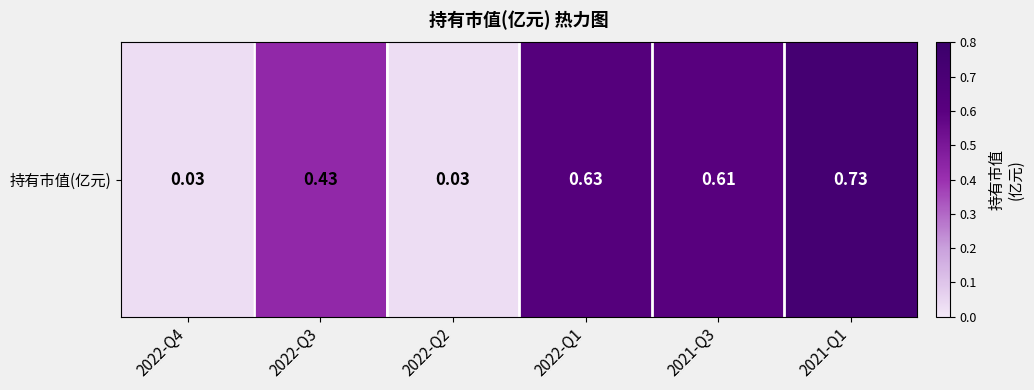

At which label is the value closest to 0?

2022-Q4